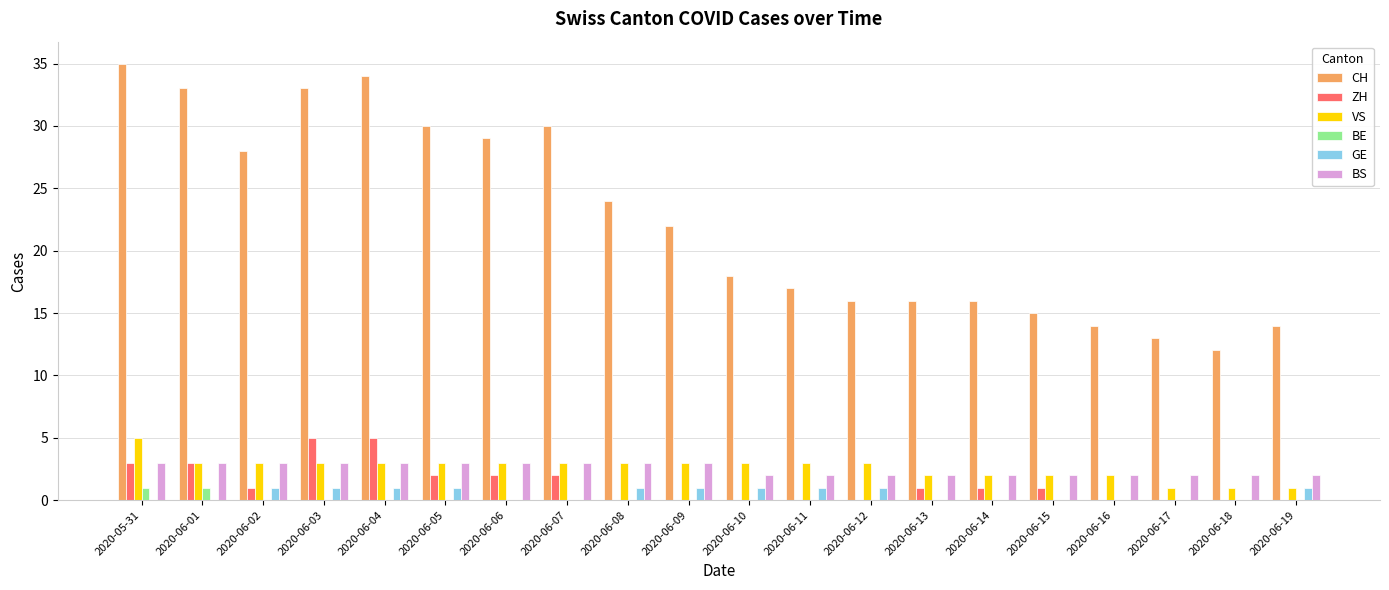

Between 2020-06-02 and 2020-06-13, which series saw the biggest shift?

CH